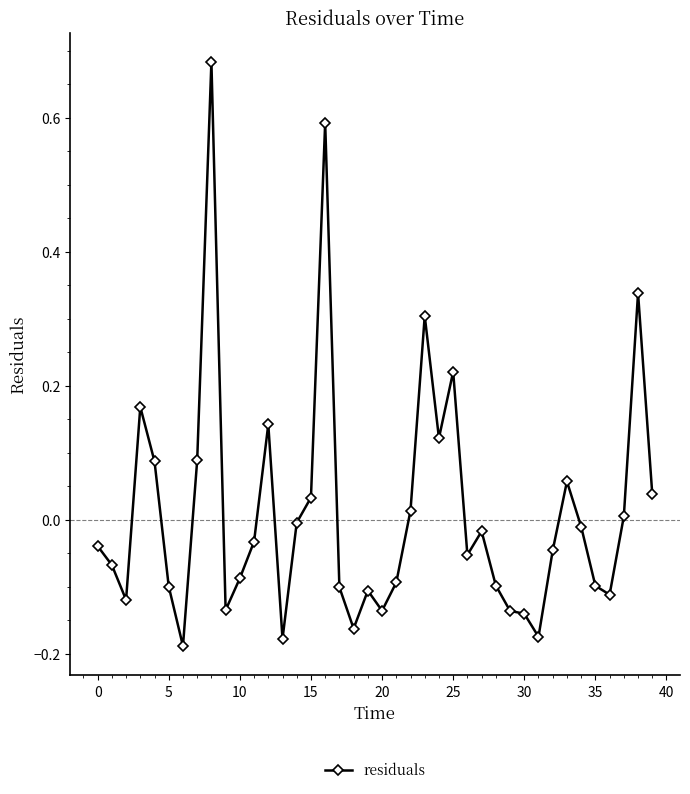

What is the difference between the second highest and minimum values?

0.8